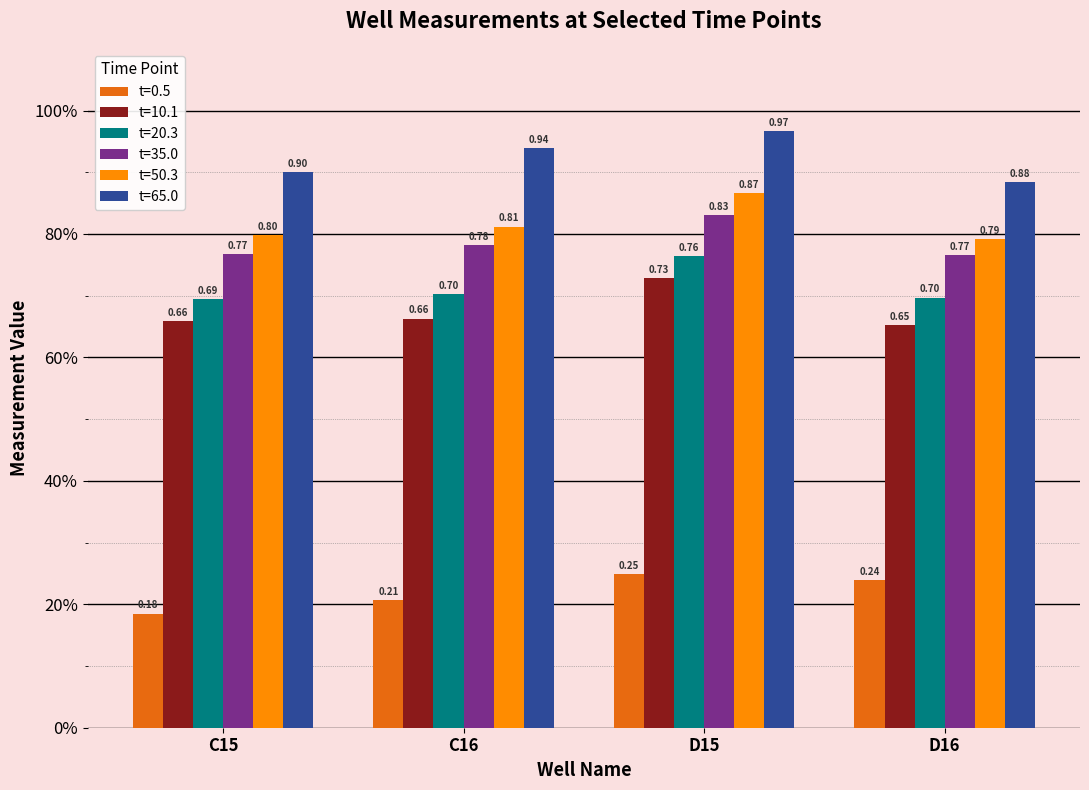

Are the bars grouped side by side (vs. stacked)?

Yes